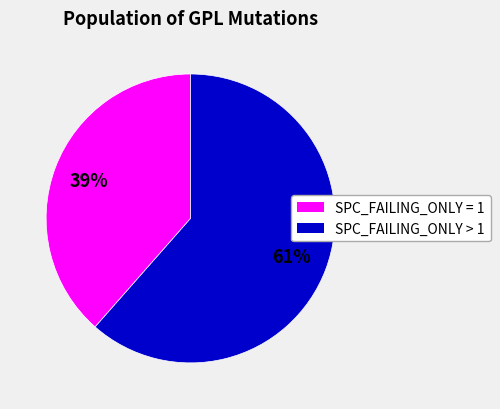

To the nearest percent, what is the average slice percentage?

50%